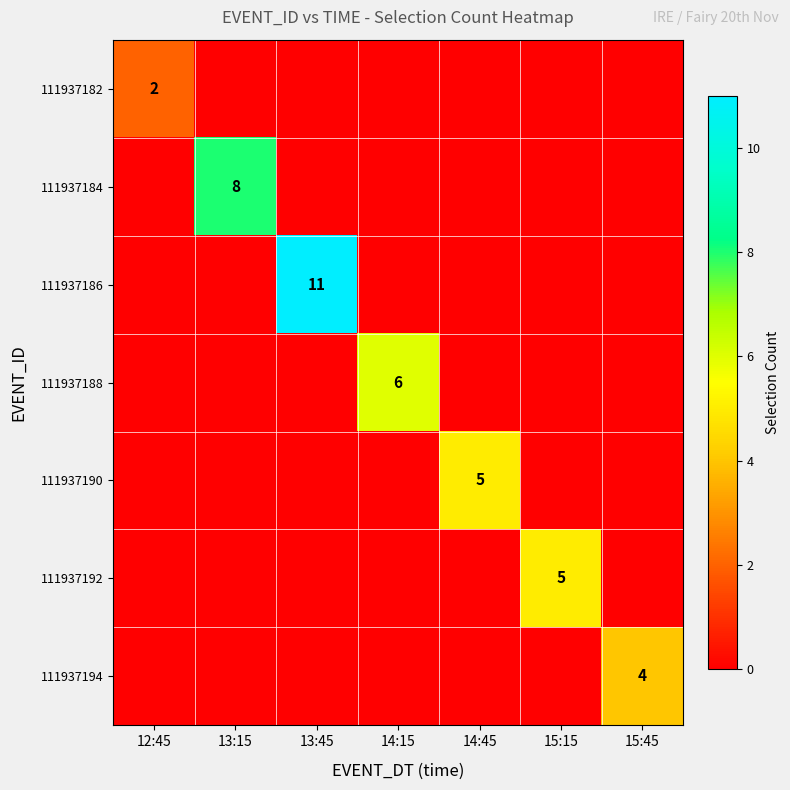

True or false: 111937192 has a value of 3 at 15:15.

False